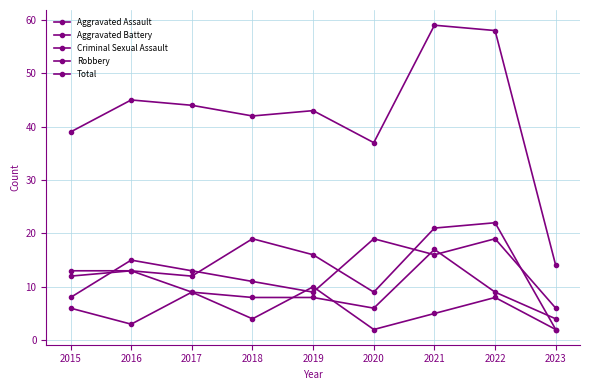

Where does the Criminal Sexual Assault series first go above 5?

2015